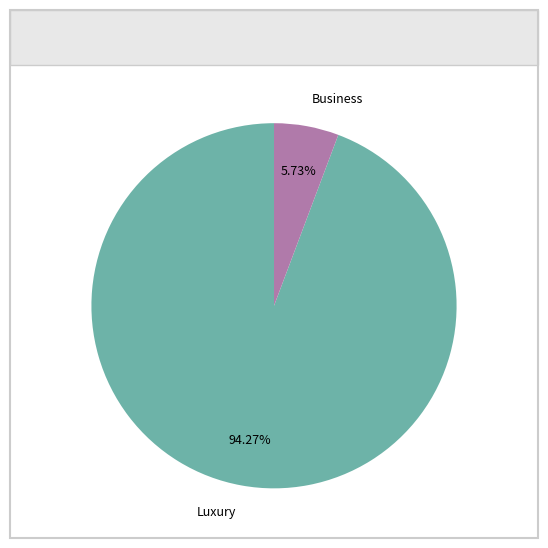

Is Business the majority of the pie?

No